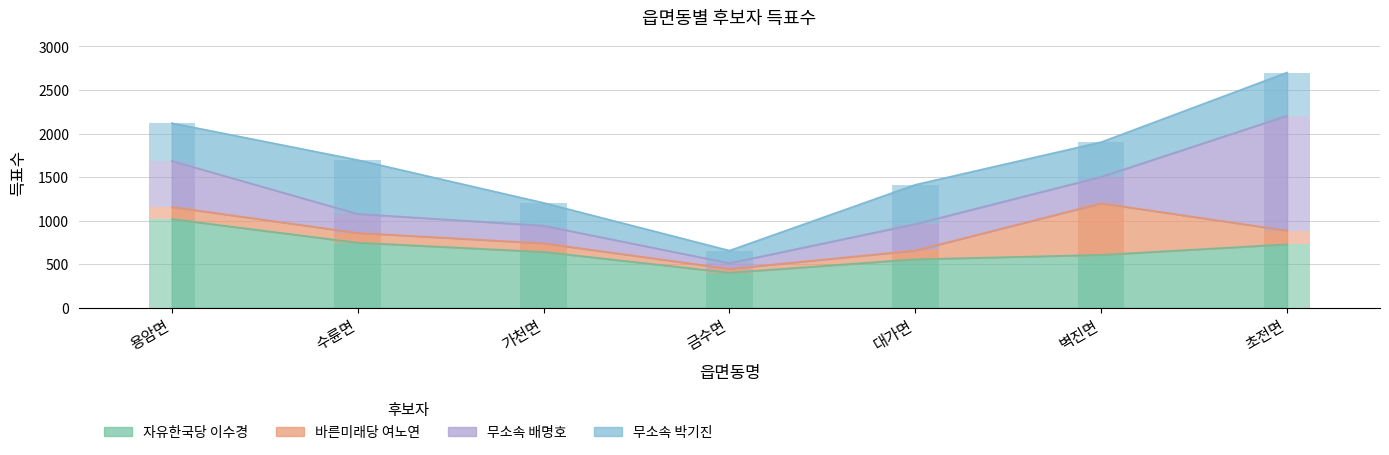

Which series has the largest total across all categories?

자유한국당 이수경